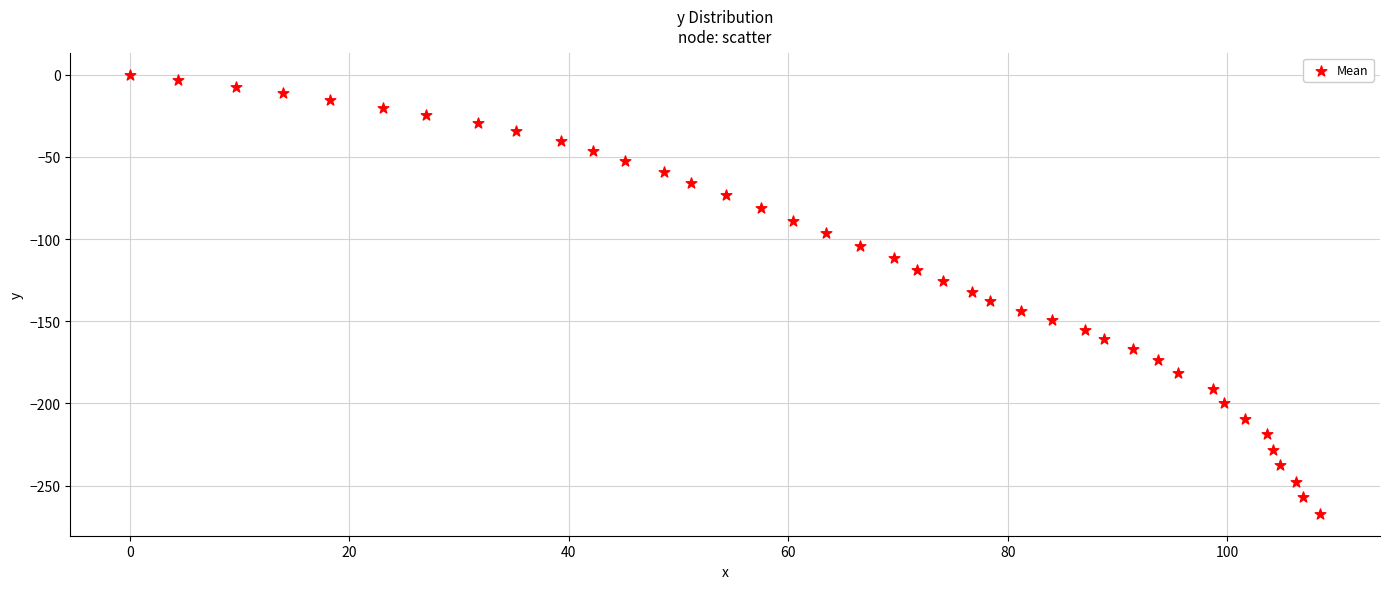

What is the range of Y values (max minus min)?

267.1